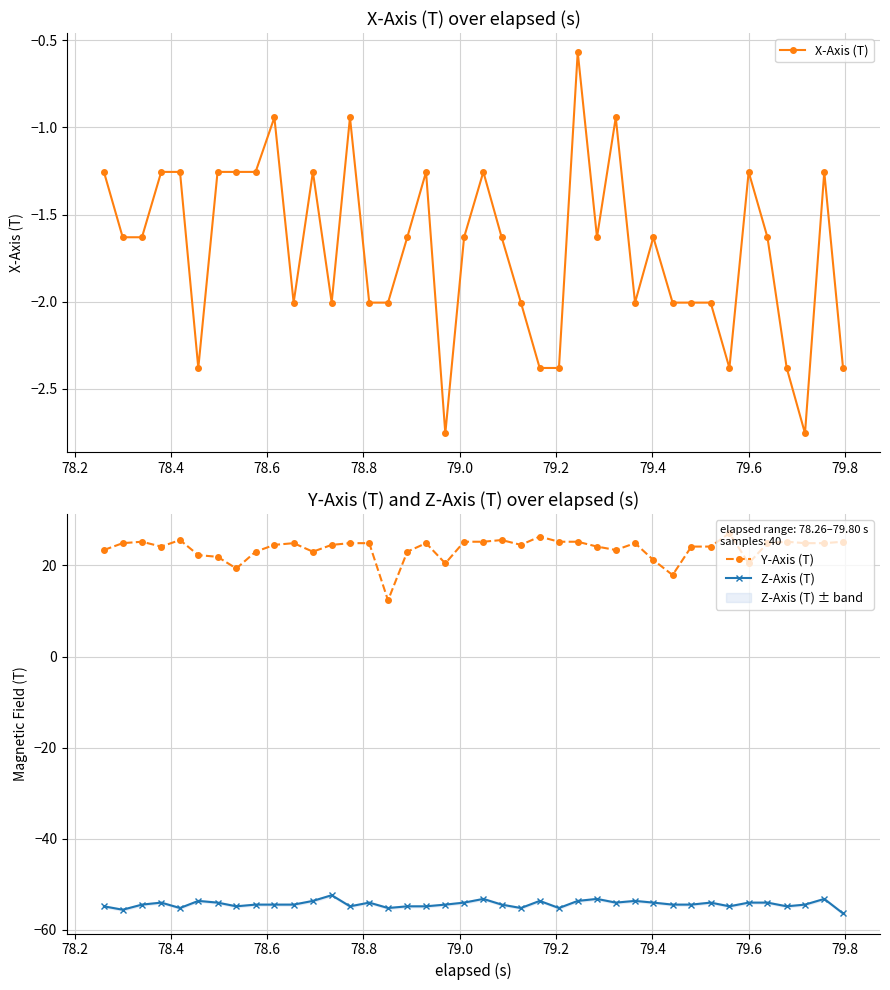

True or false: X-Axis (T) has more than 1 points higher than both neighbors.

True